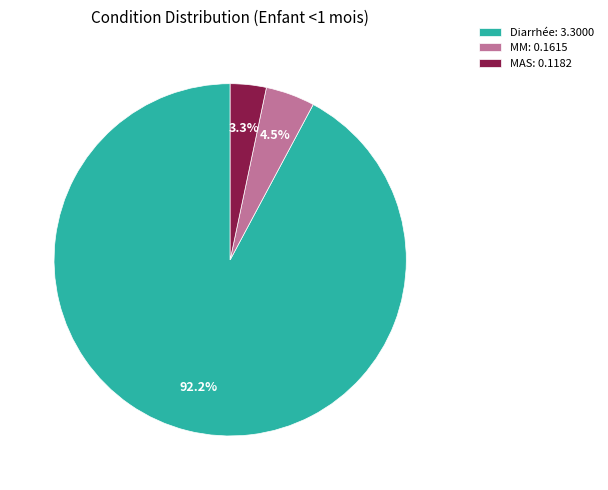

What is the largest slice in the pie chart?

Diarrhée